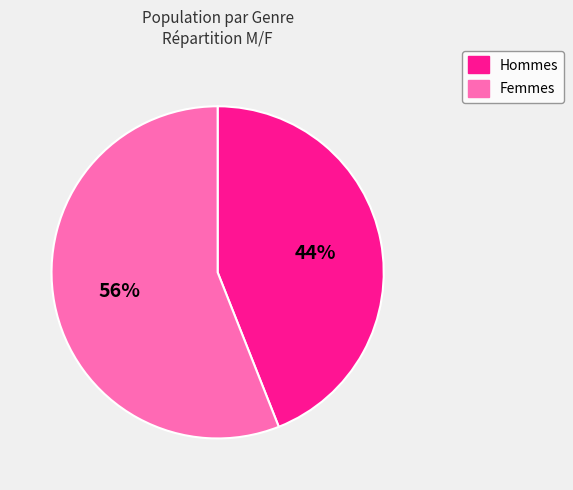

Is there any slice that represents more than half of the pie?

Yes